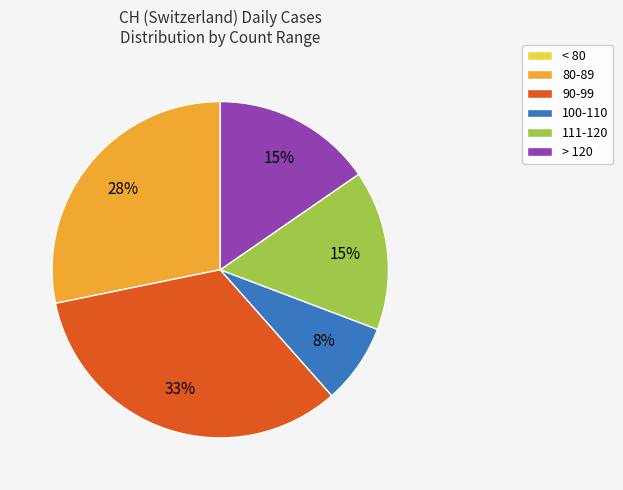

Combined, do 90-99 and 100-110 account for over 50%?

No